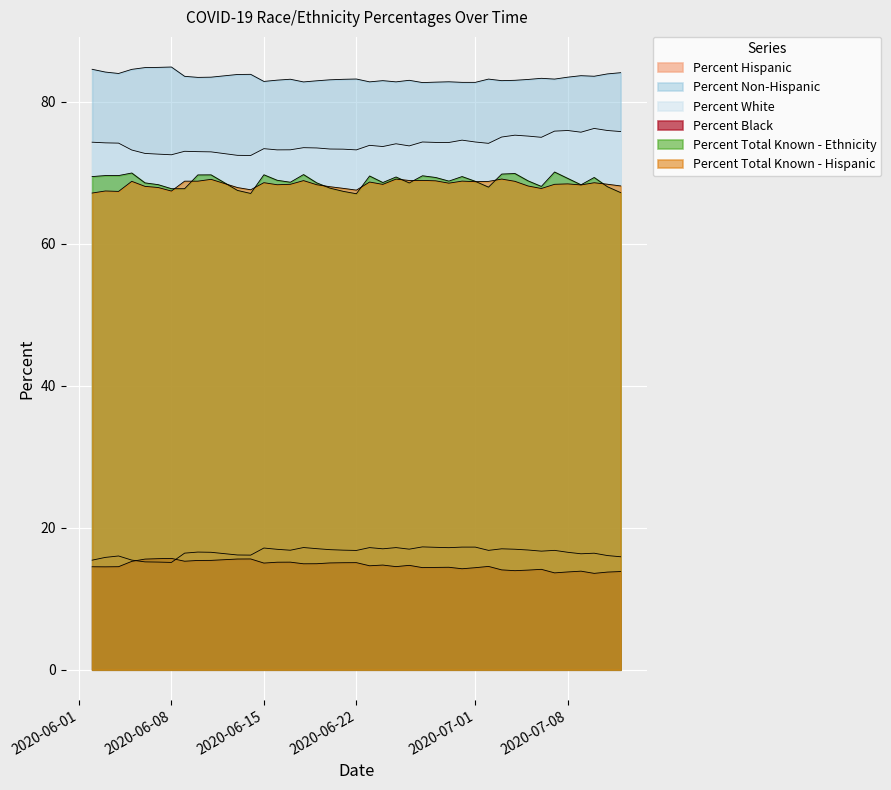

Rank the series by their maximum value, from lowest to highest.

Percent Black, Percent Hispanic, Percent Total Known - Hispanic, Percent Total Known - Ethnicity, Percent White, Percent Non-Hispanic